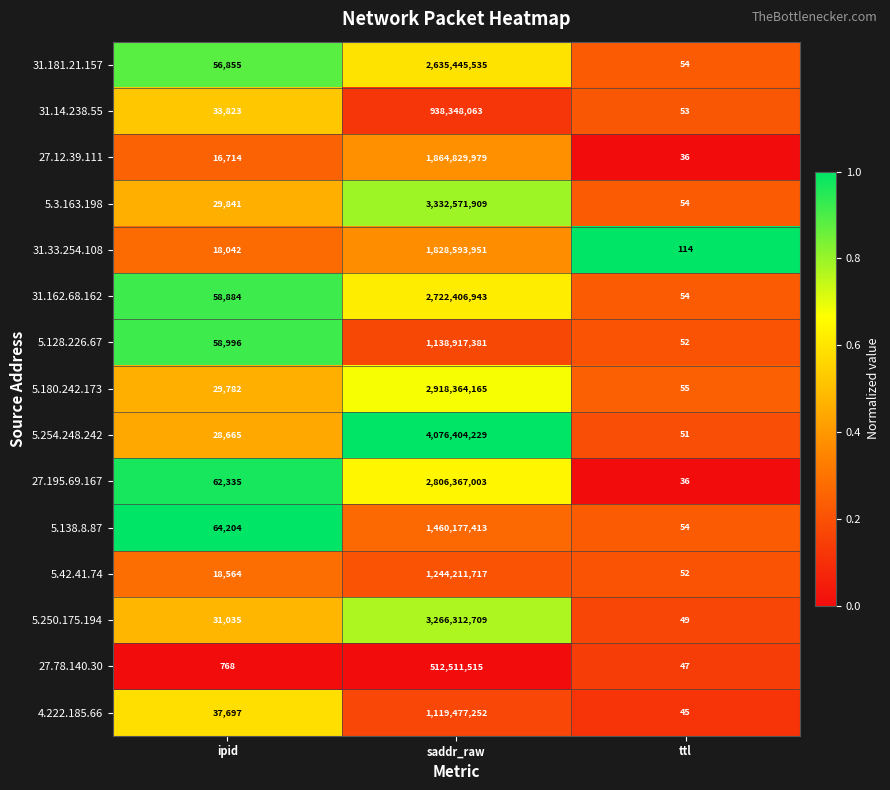

What is the greatest value displayed?

4076404229